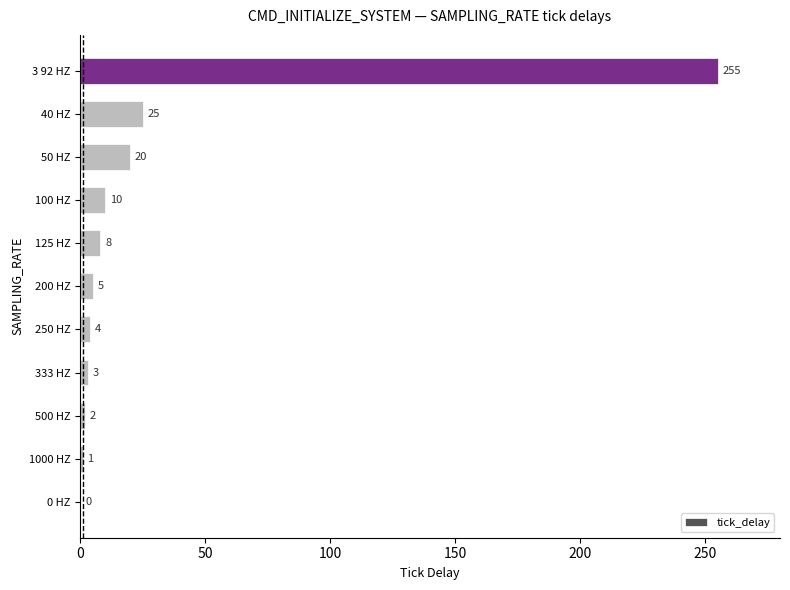

The chart shows a value of -172 at 0 HZ. True or false?

False